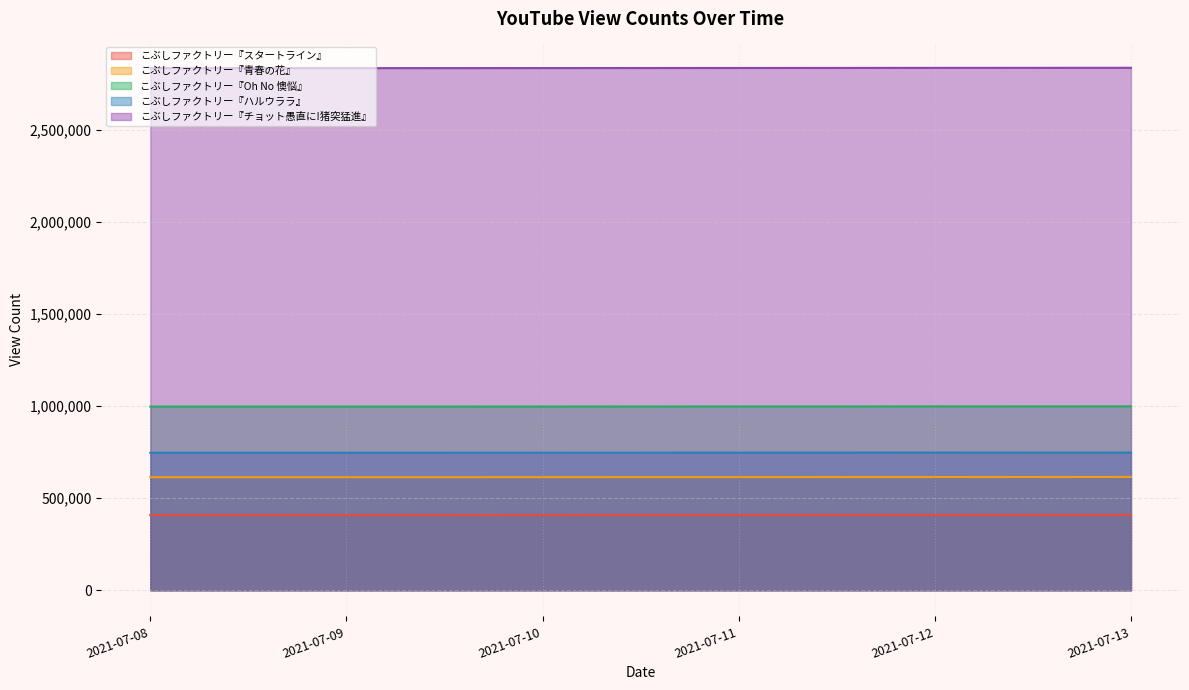

How many data points in こぶしファクトリー『Oh No 懊悩』 are above 998463?

2